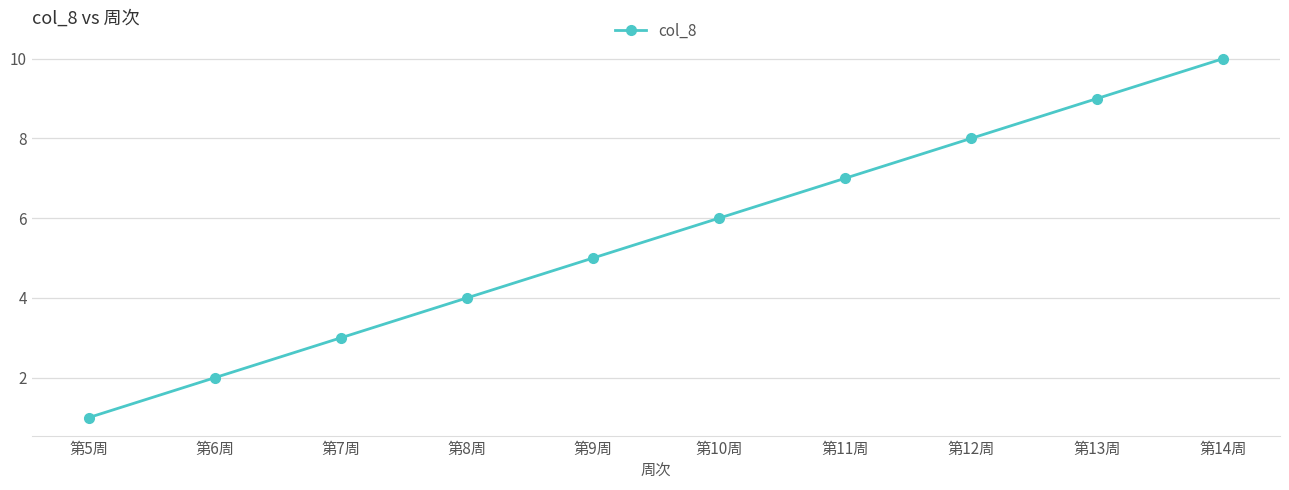

How many data points are less than 6?

5